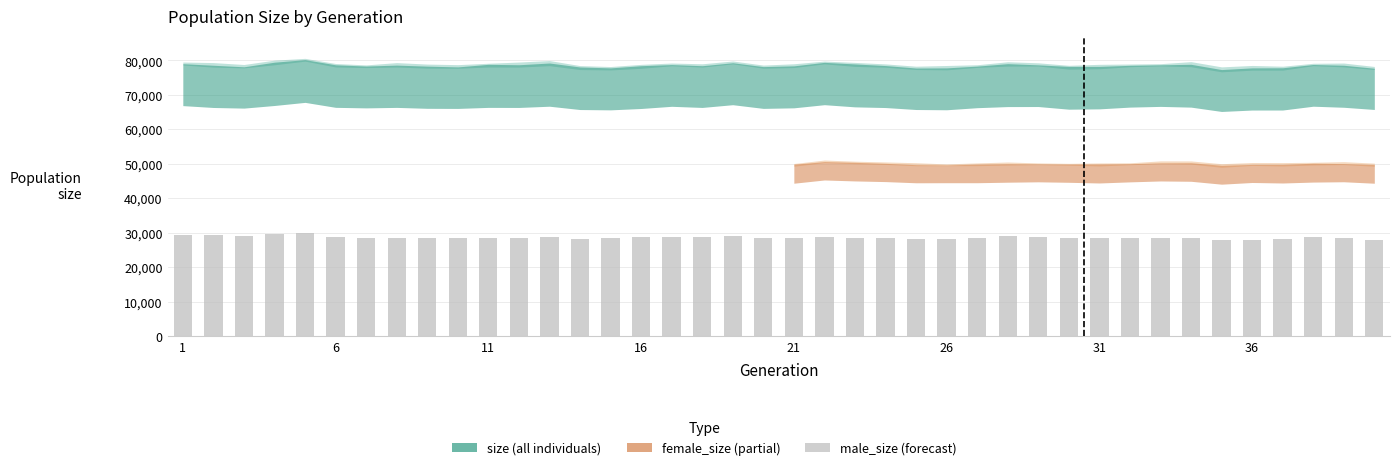

Count the number of data series in this chart.

1